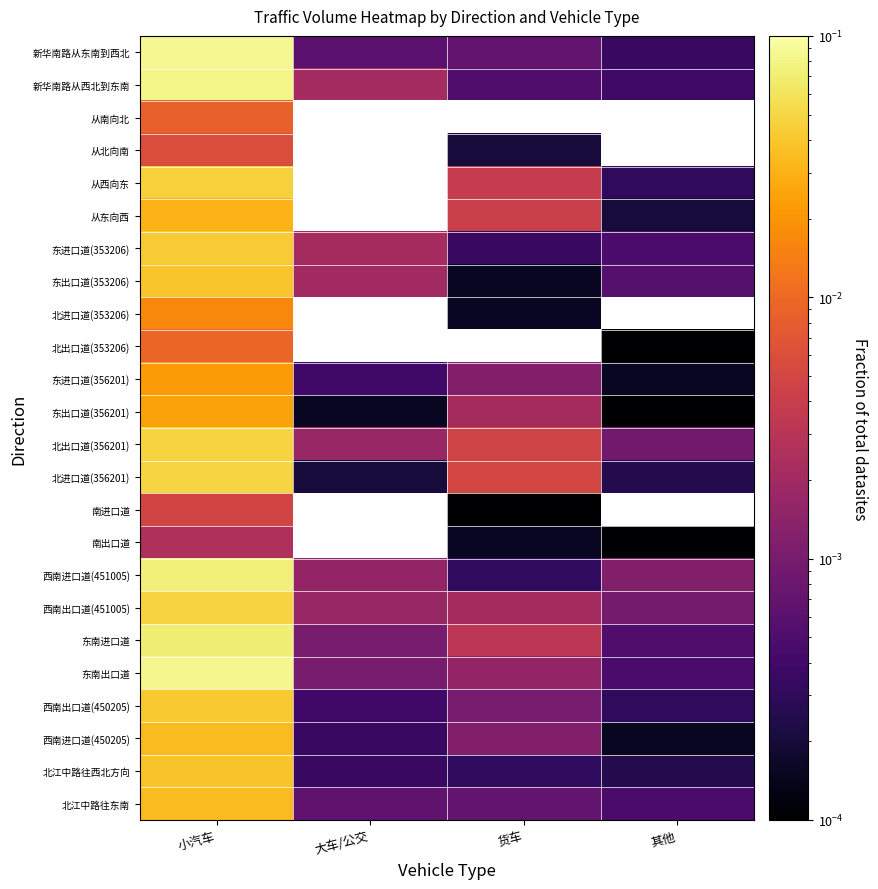

At which category is the sum across all series the highest?

小汽车